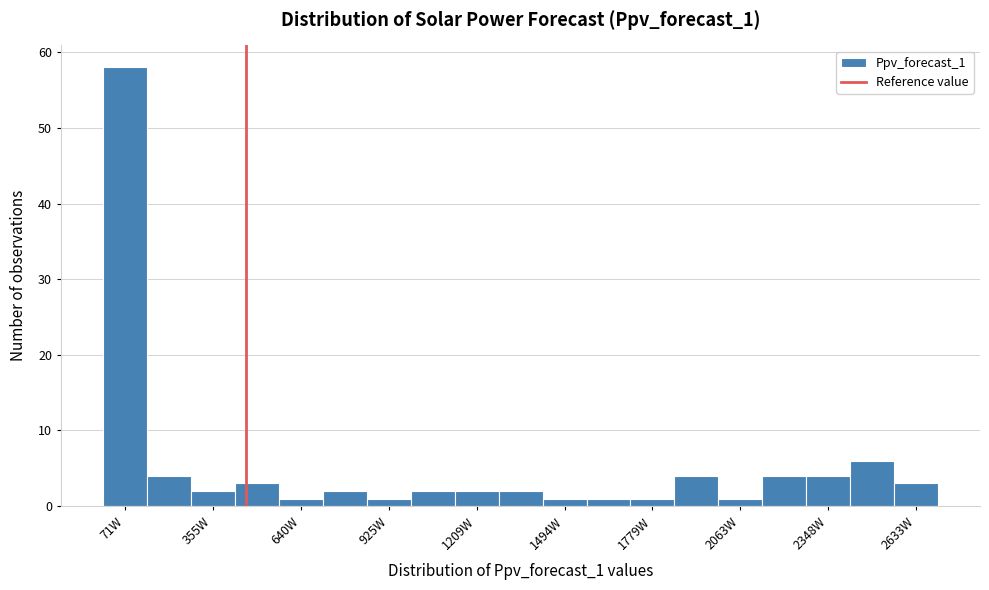

Read against the x-axis, roughly where is the centre of the tallest bar?

50